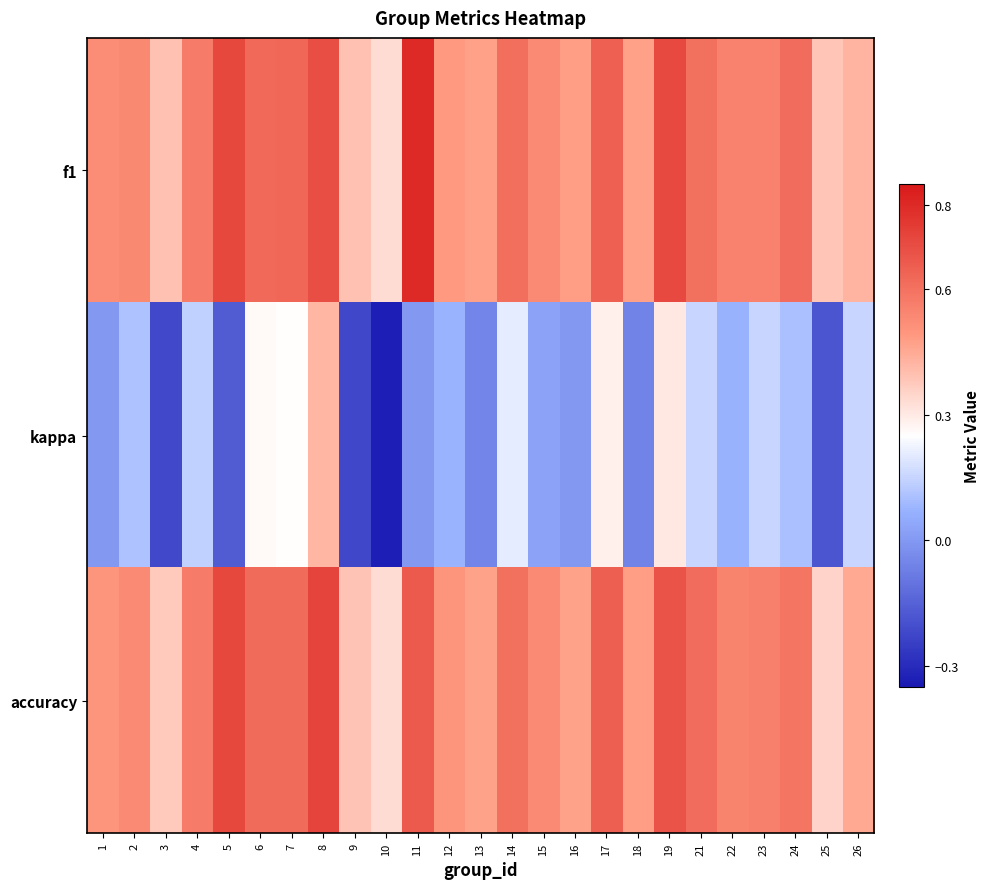

What is the total value across all series at 9?

0.6